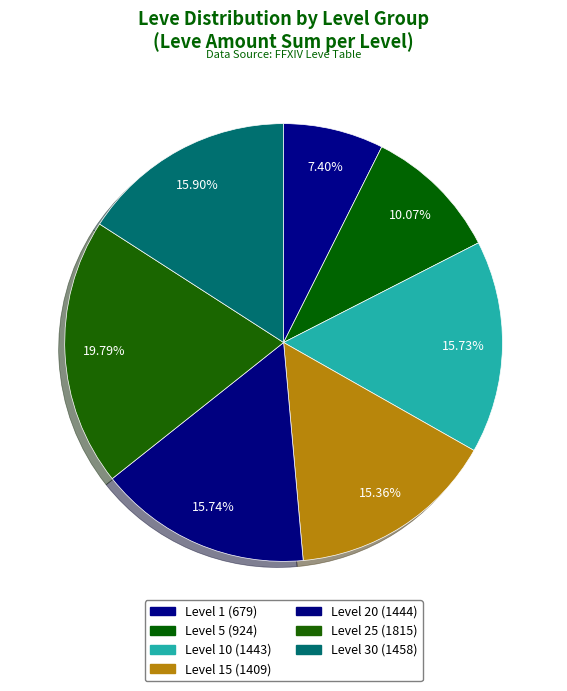

Which slice is the largest?

Level 25 (1815)